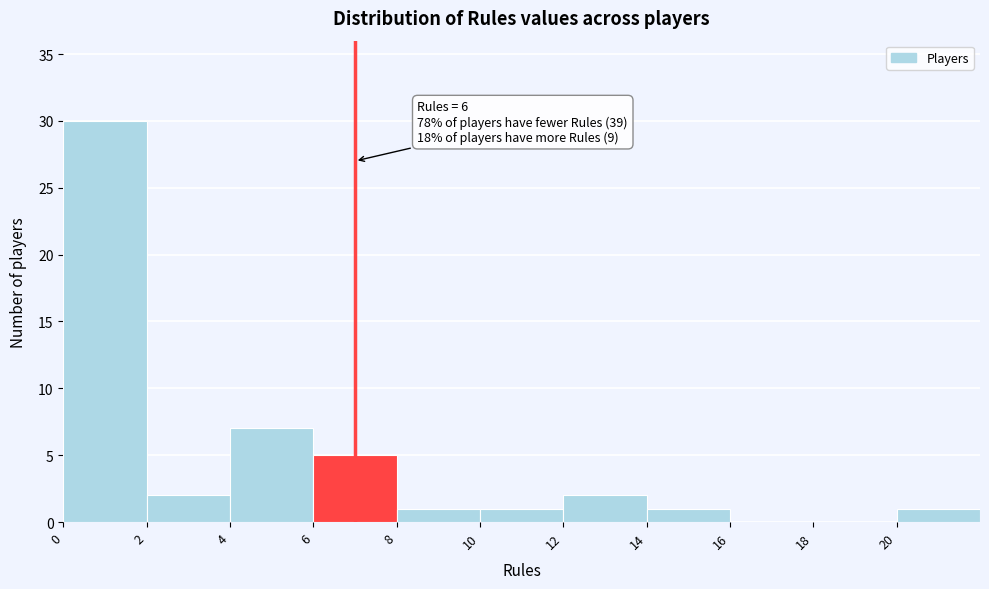

Over which range of the x-axis is the bar tallest?

0 to 2